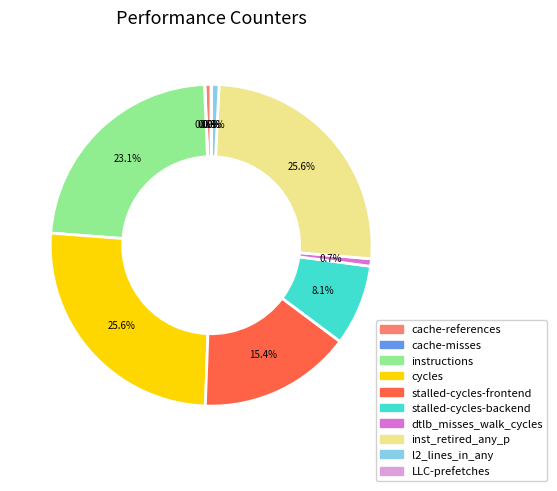

Combined, do instructions and dtlb_misses_walk_cycles account for over 50%?

No